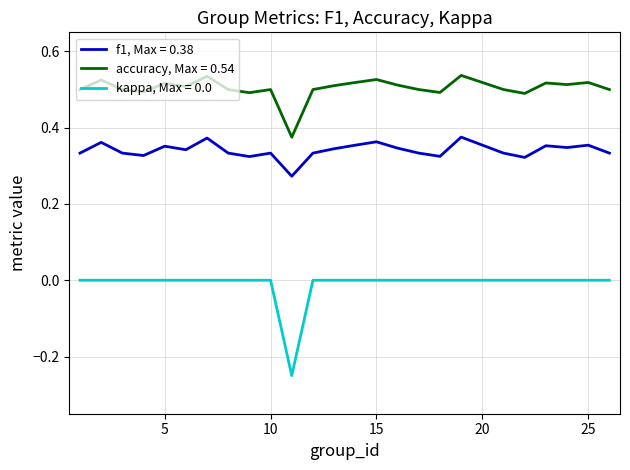

Which series has the largest total across all categories?

accuracy, Max = 0.54